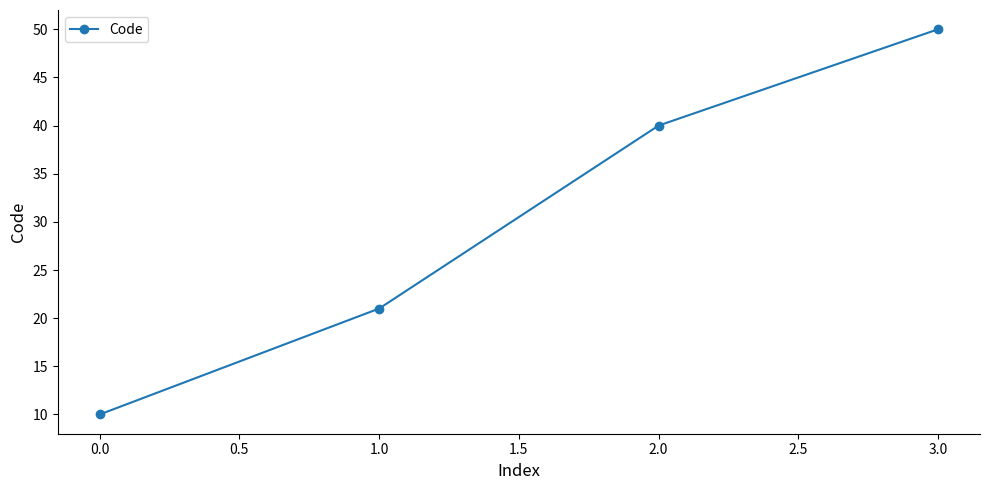

How many distinct data groups are displayed?

1